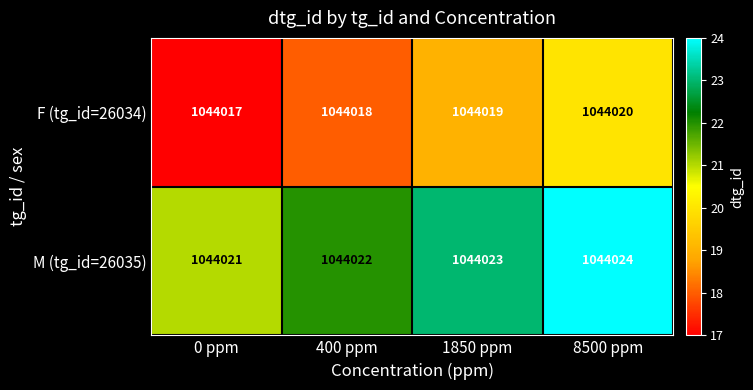

Count the number of categories in the chart.

4